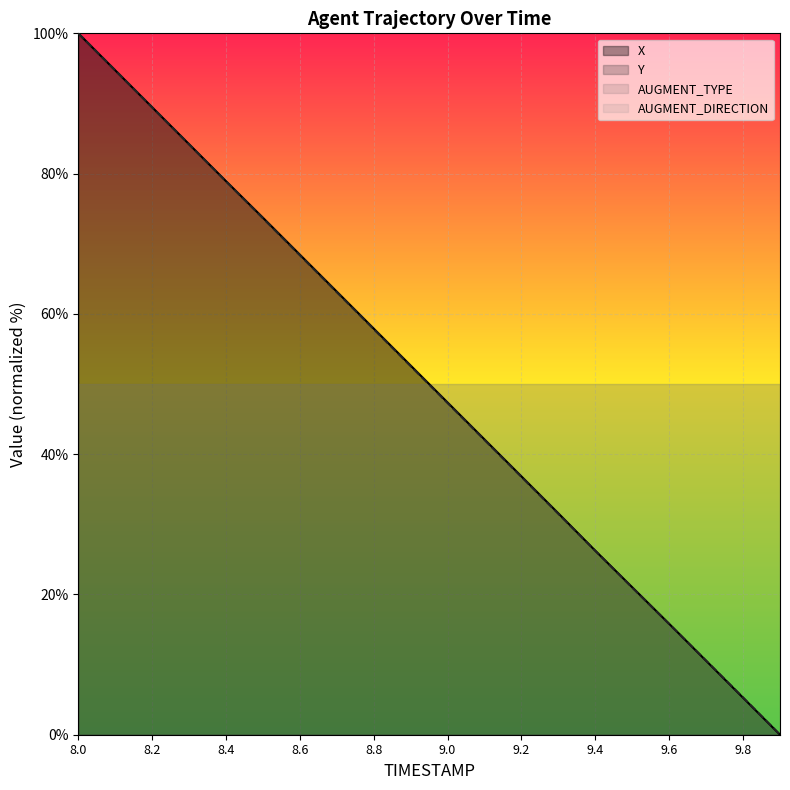

How many intersections are there between Y and X?

1